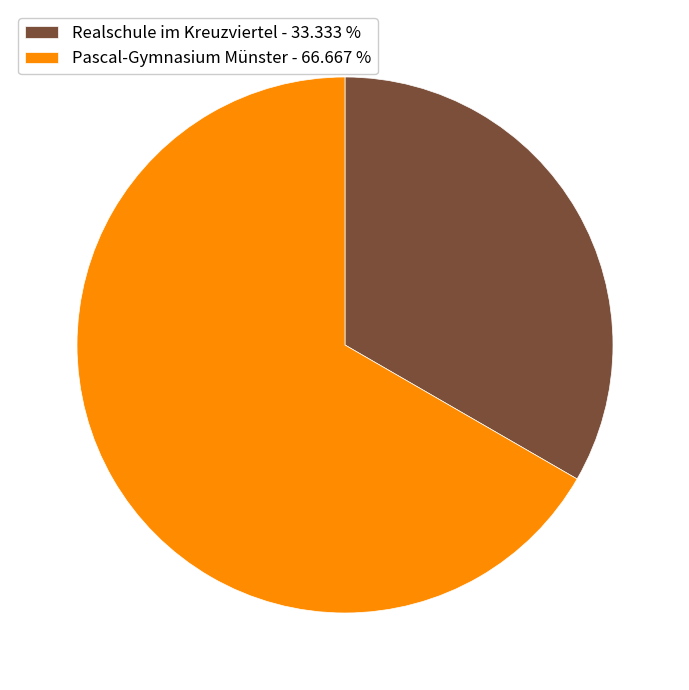

Does any single category account for the majority?

Yes